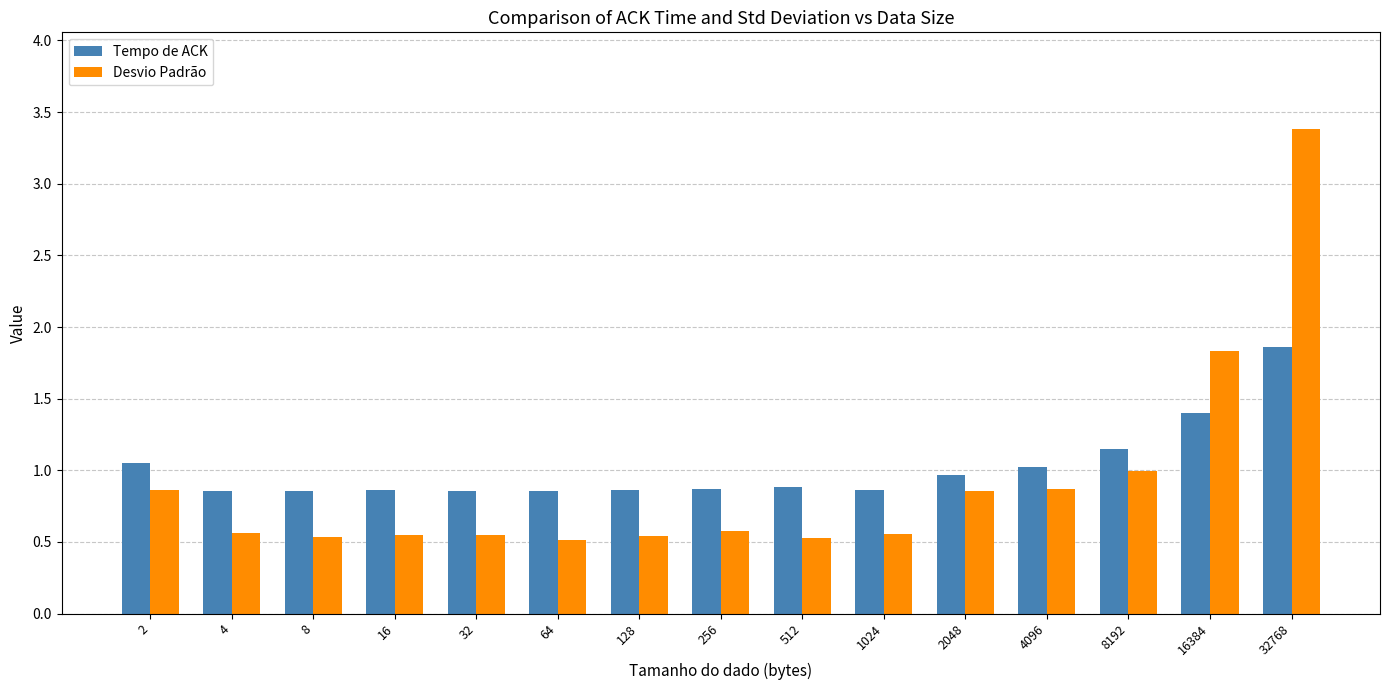

Is the value of Tempo de ACK at 2 greater than the value of Desvio Padrão at 2?

Yes